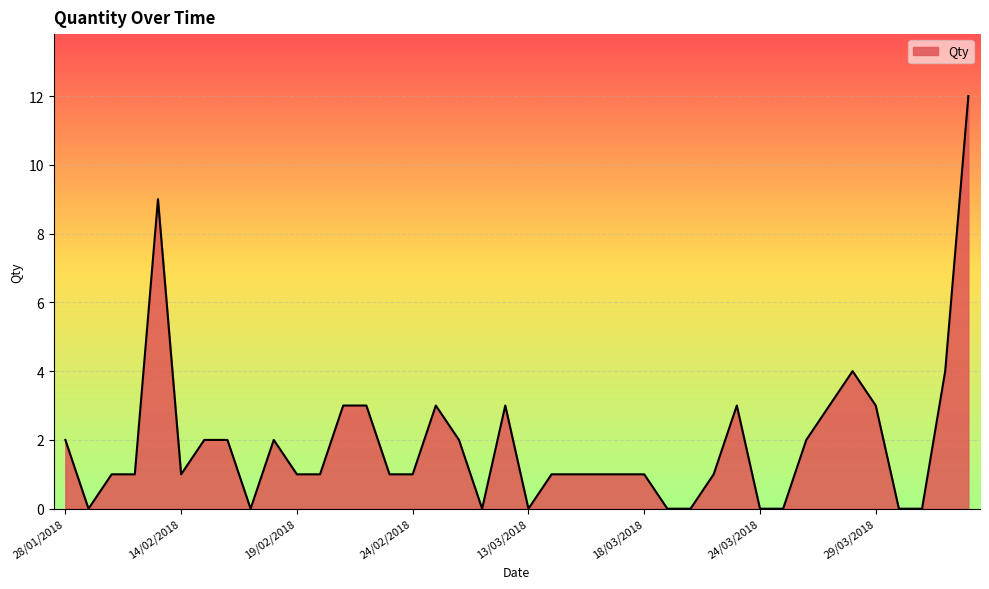

Does the chart display data point markers on the line(s)?

No